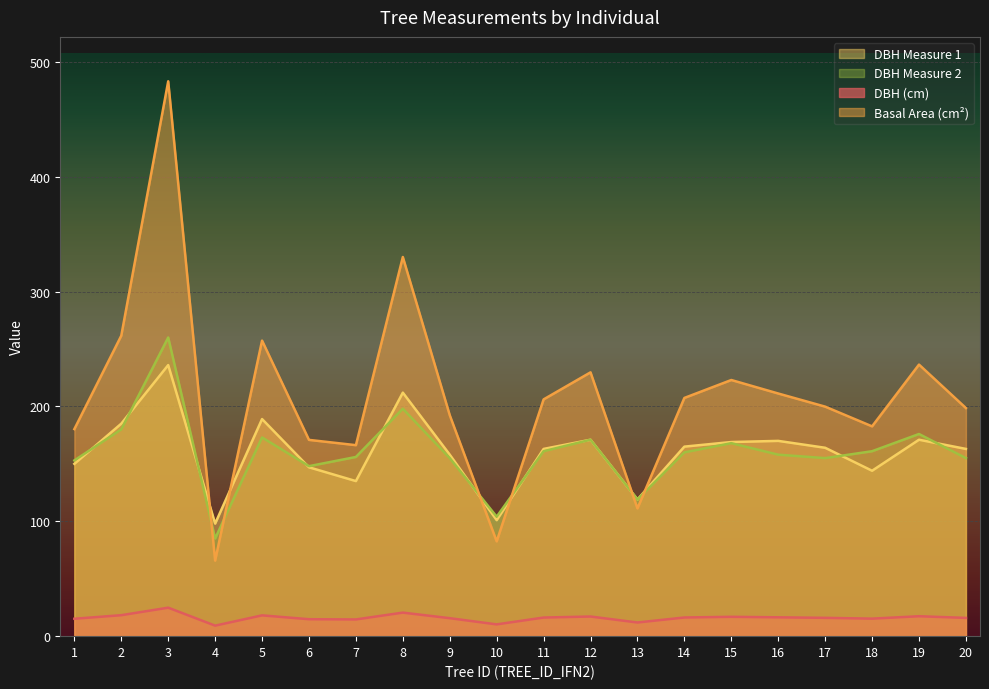

Is it true that dbh_1 equals 185.0 at 2?

True